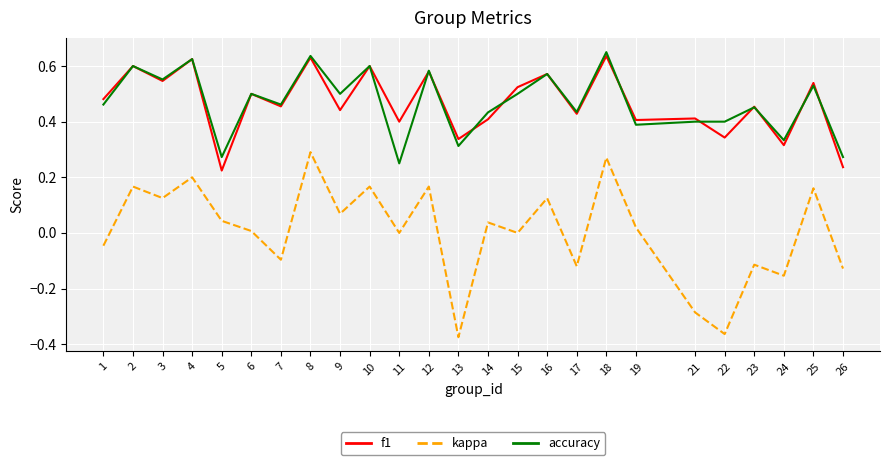

What is the total value across all series at 23?

0.8